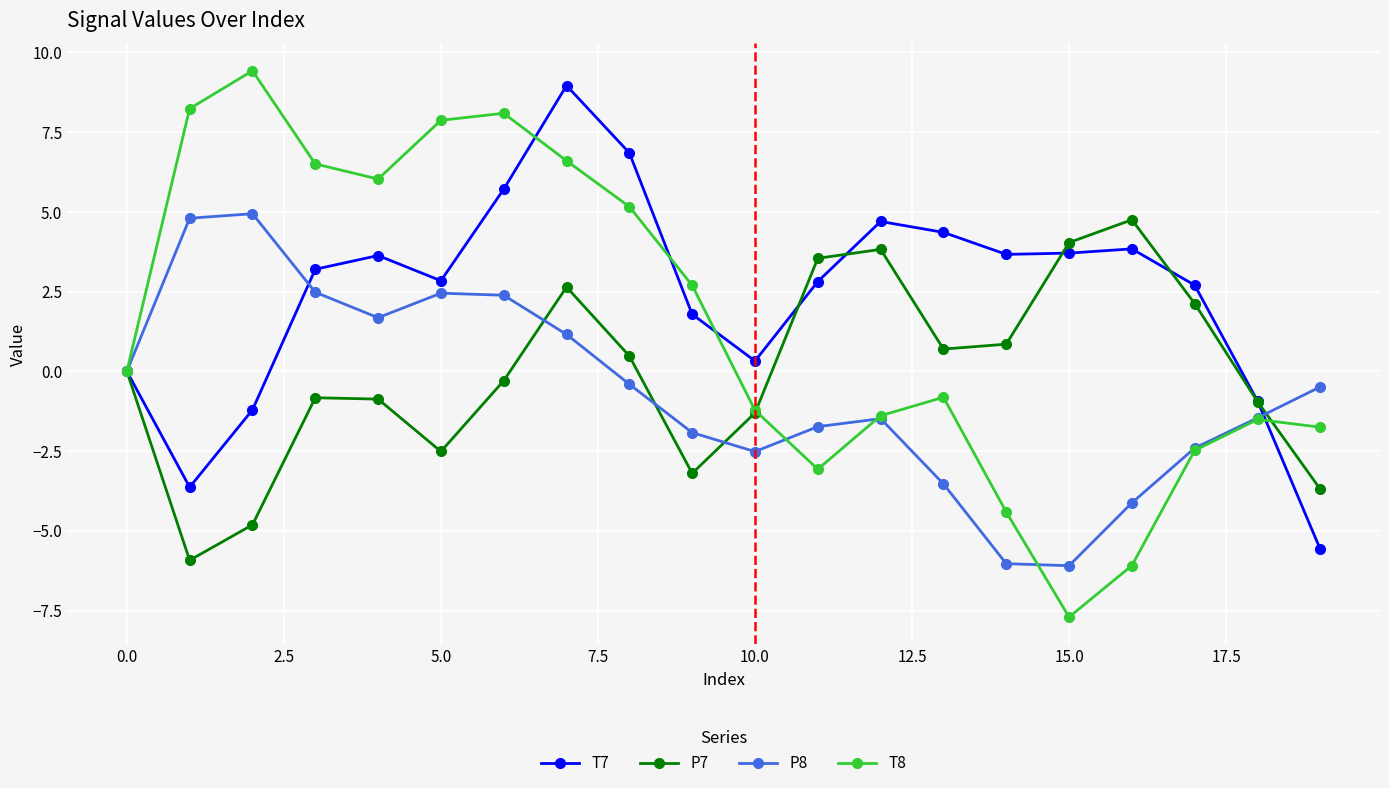

True or false: T8 has more than 1 points higher than both neighbors.

True